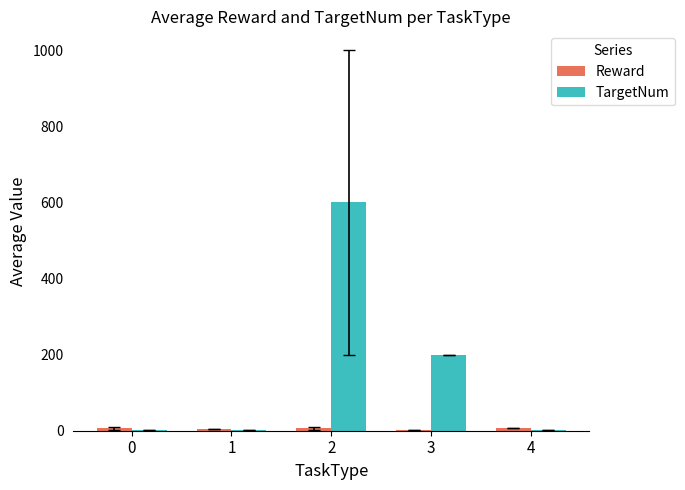

What is the sum of the TargetNum values at 0 and 1?

2.6